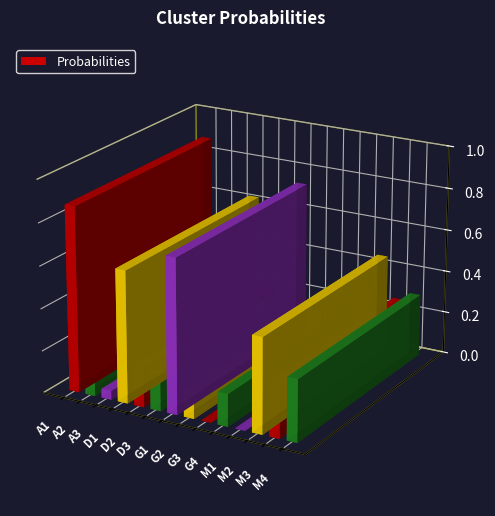

The value at G2 is 0.0. True or false?

False